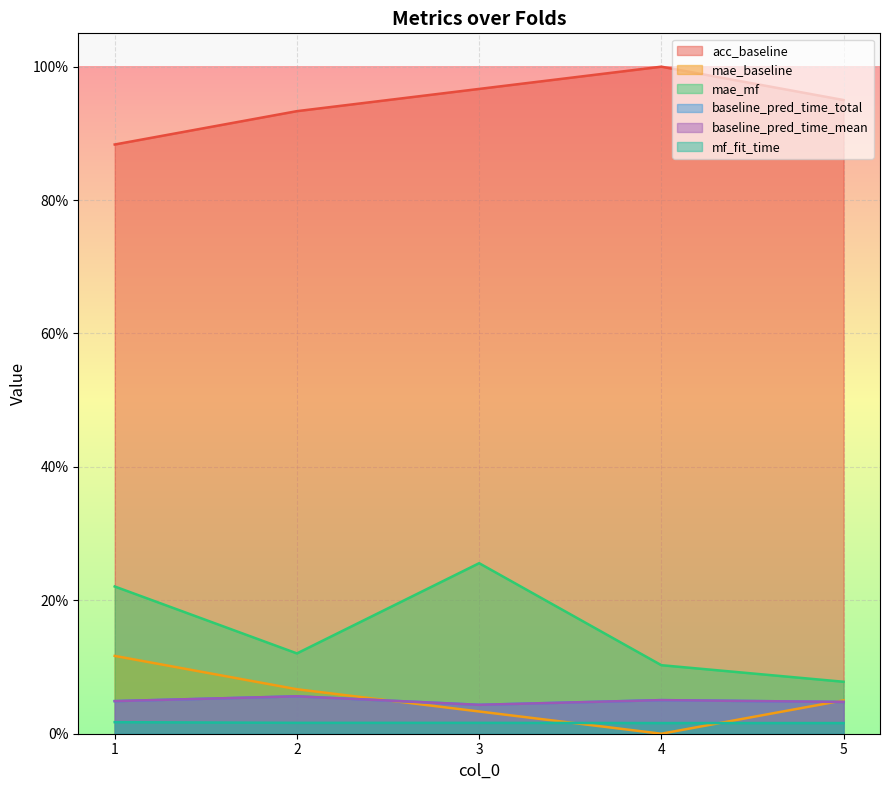

Which category has the highest value in the mf_fit_time series?

1